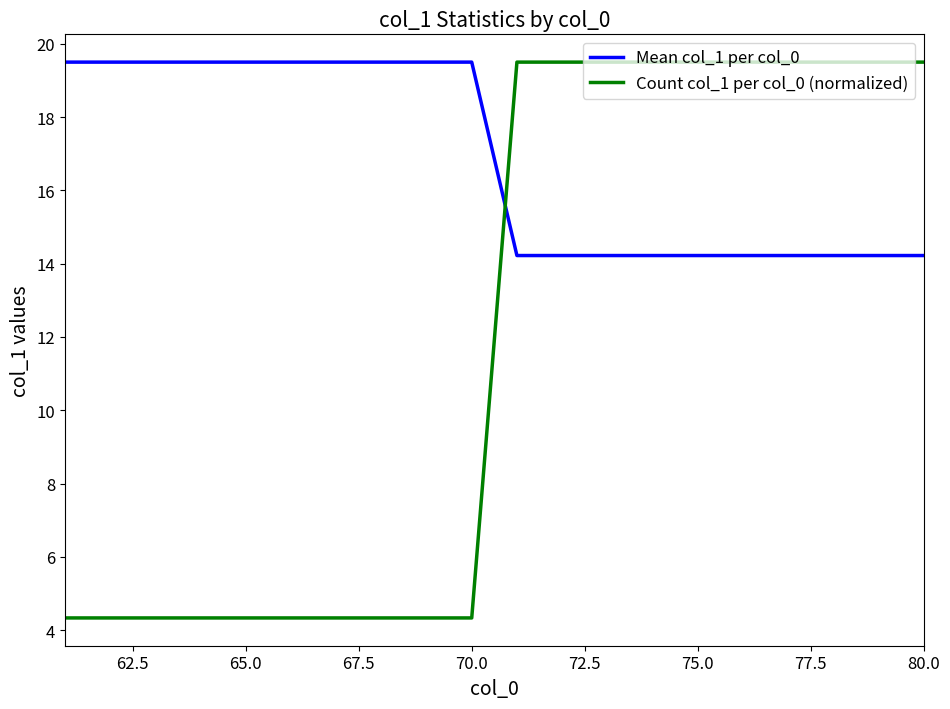

What are all the series names shown in the legend?

Mean col_1 per col_0, Count col_1 per col_0 (normalized)